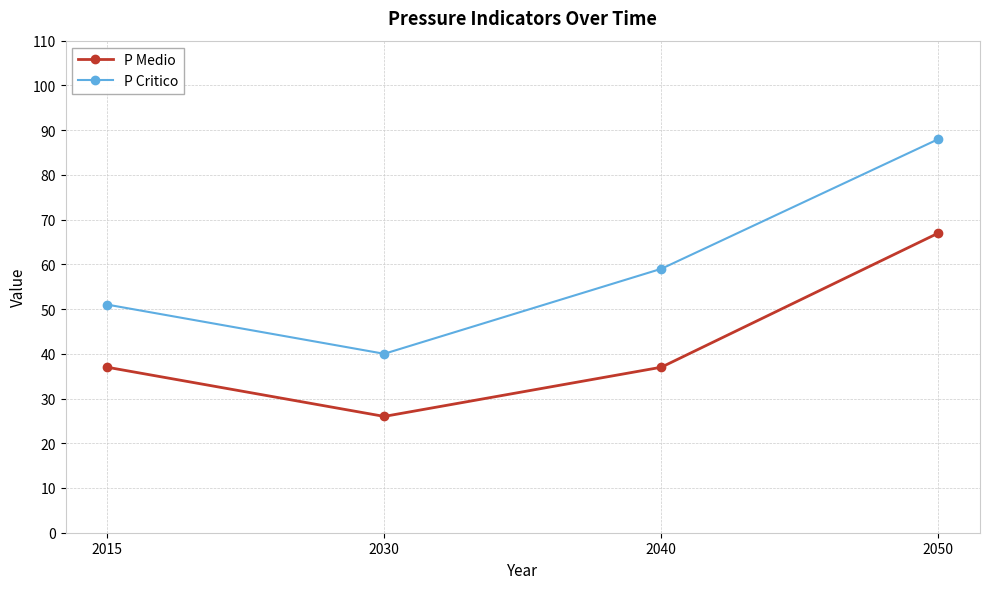

Which series changed the most between 2030 and 2040?

P Critico